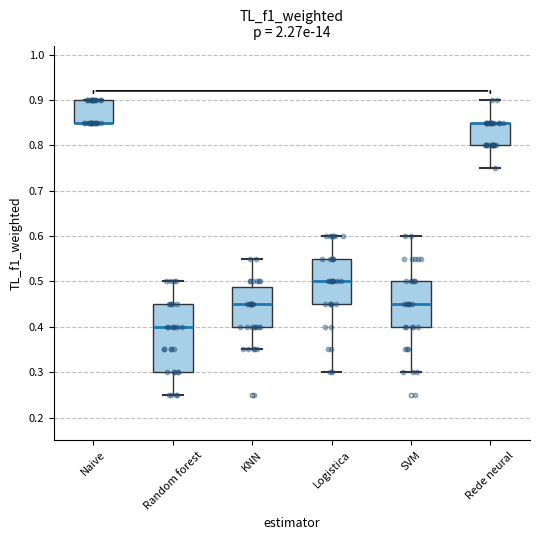

Reading left to right, transcribe this box plot: for each box, give where its median line is, the range the box spans, and where its two whiskers end, as read against the y-axis. The values are not printed on the chart, so give them approximately, as read against the axis.

Naive: median 0.85 (drawn on the box's lower edge), box 0.85 to 0.90, whiskers 0.85 to 0.90
Random forest: median 0.40, box 0.30 to 0.45, whiskers 0.25 to 0.50
KNN: median 0.45, box 0.40 to 0.49, whiskers 0.35 to 0.55
Logistica: median 0.50, box 0.45 to 0.55, whiskers 0.30 to 0.60
SVM: median 0.45, box 0.40 to 0.50, whiskers 0.30 to 0.60
Rede neural: median 0.85 (drawn on the box's upper edge), box 0.80 to 0.85, whiskers 0.75 to 0.90